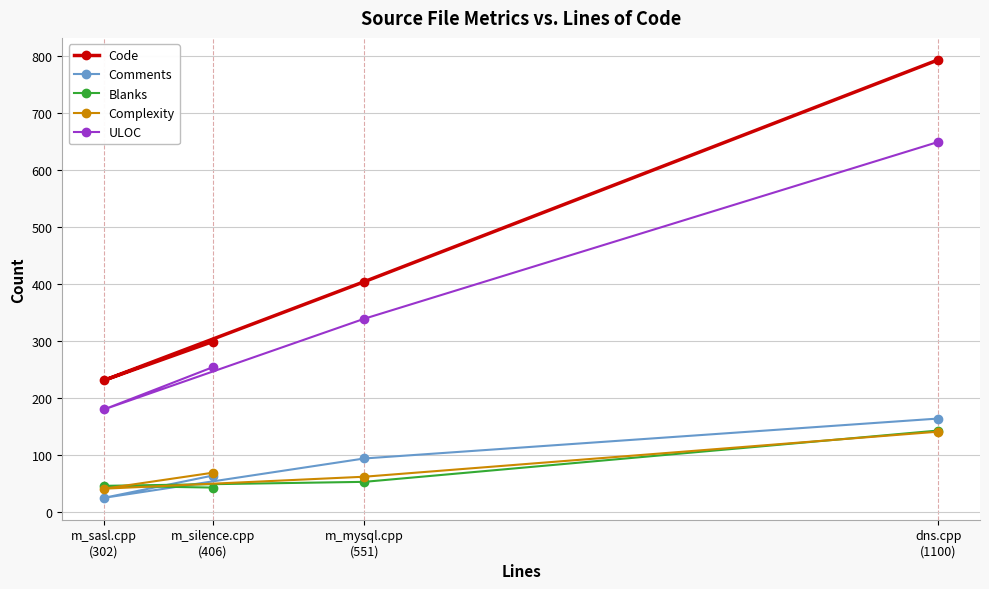

At how many categories does at least one series exceed 652?

1